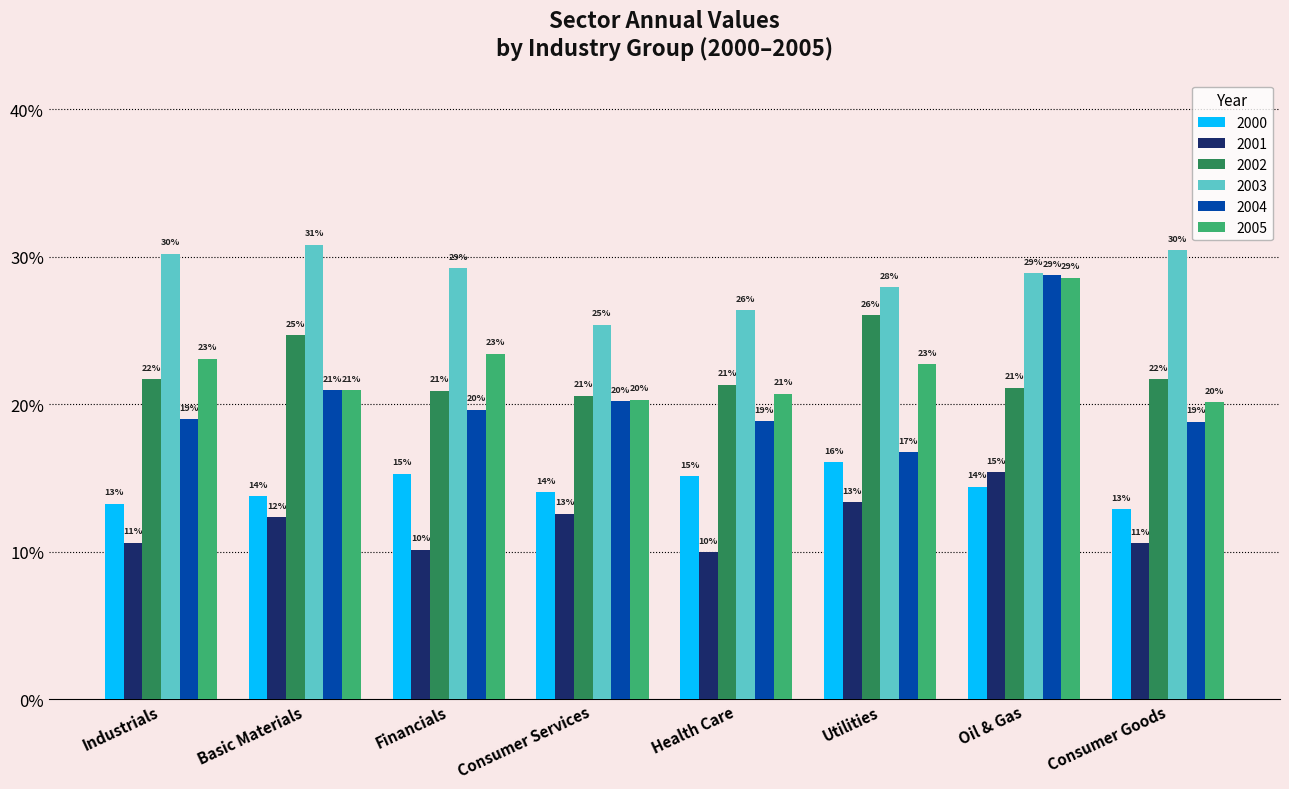

What are all the series names shown in the legend?

2000, 2001, 2002, 2003, 2004, 2005